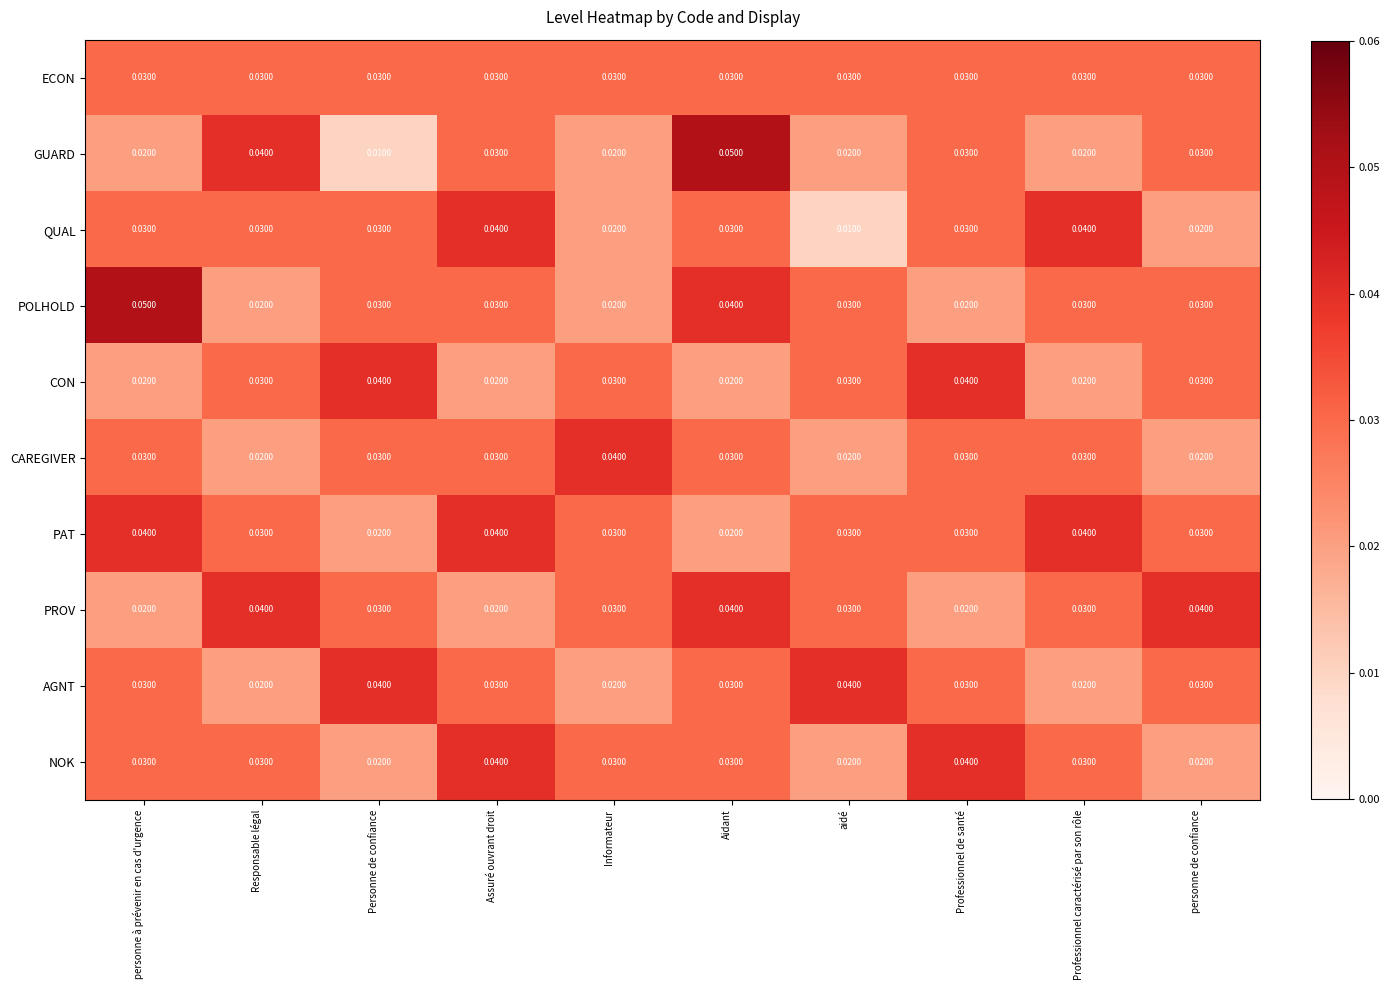

Which series has the largest total across all categories?

PAT